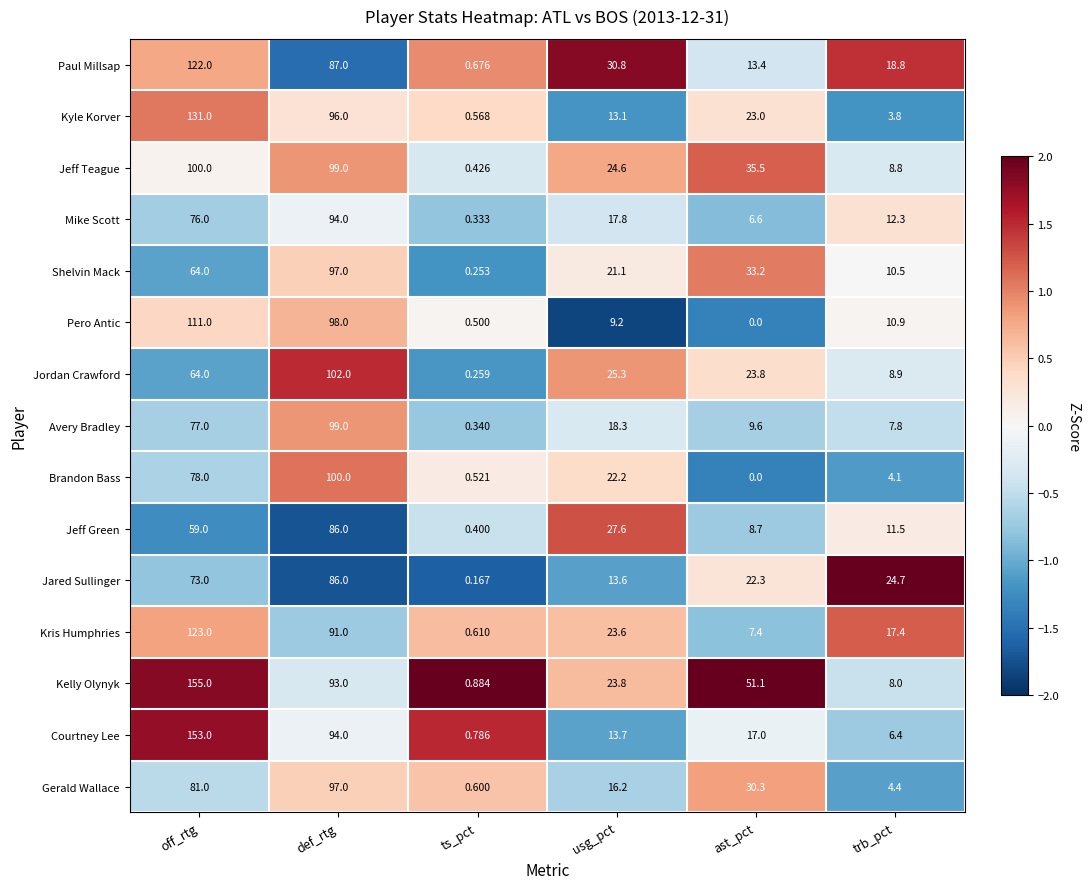

At ts_pct, list the series in order from smallest to largest.

Jared Sullinger, Shelvin Mack, Jordan Crawford, Mike Scott, Avery Bradley, Jeff Green, Jeff Teague, Pero Antic, Brandon Bass, Kyle Korver, Gerald Wallace, Kris Humphries, Paul Millsap, Courtney Lee, Kelly Olynyk